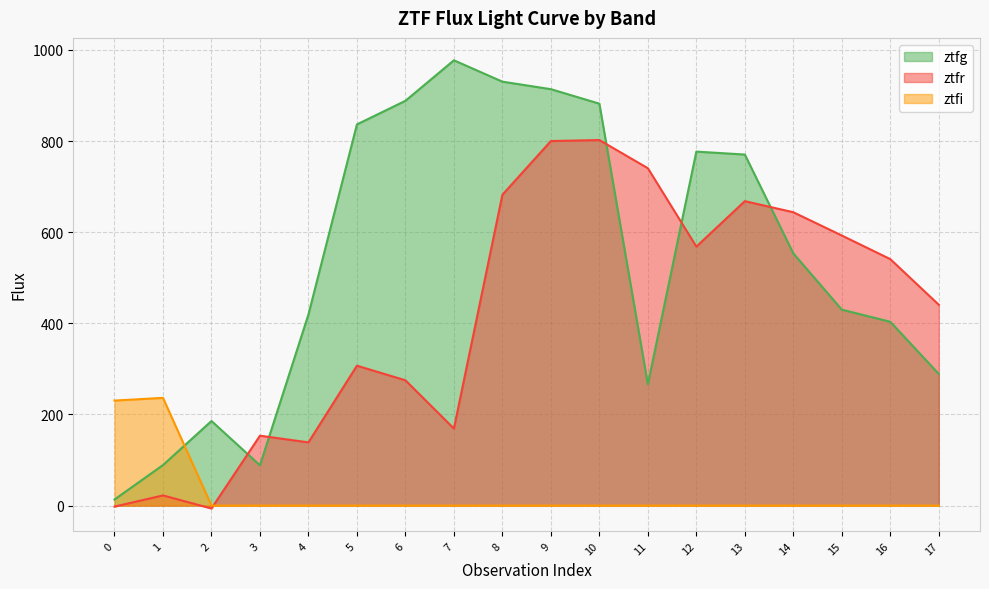

Does the chart display data point markers on the line(s)?

No